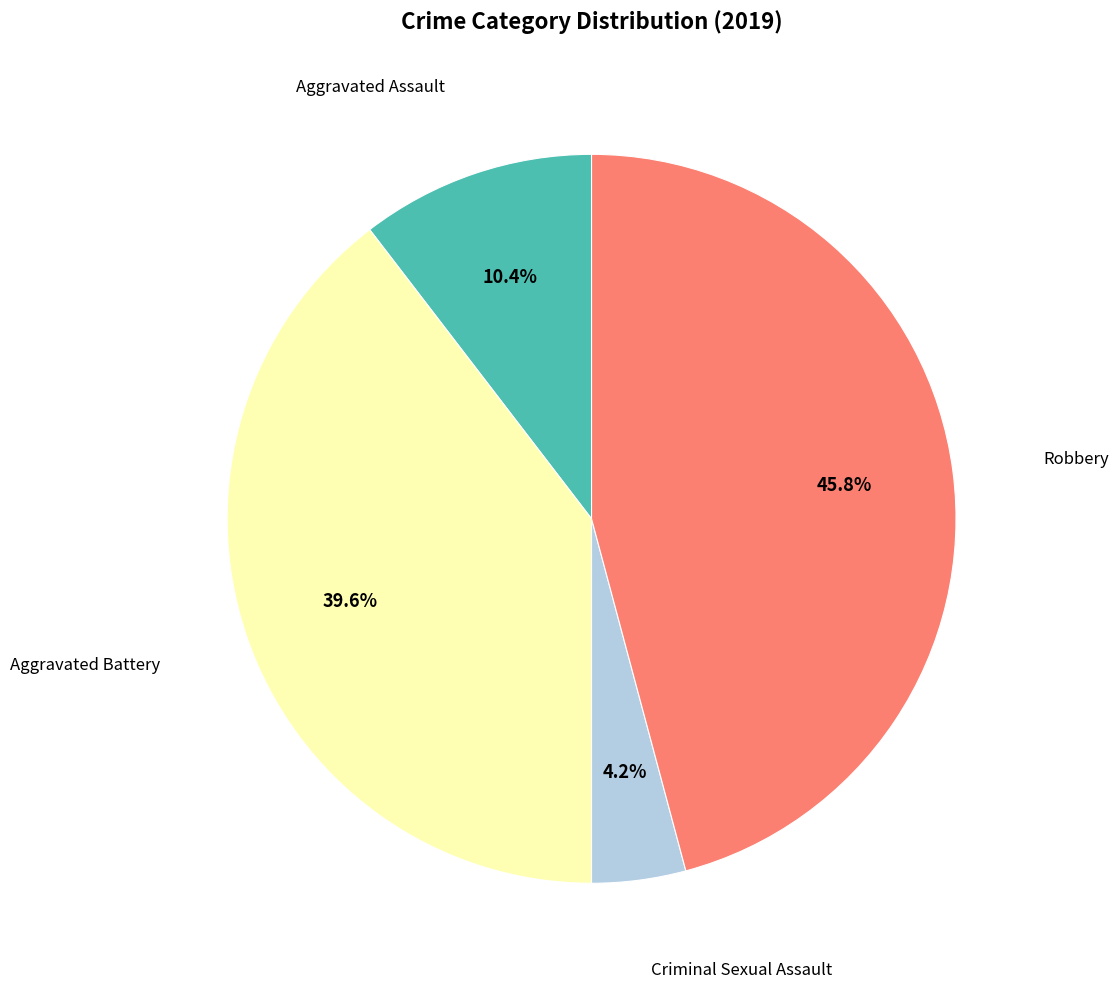

Is there any slice that represents more than half of the pie?

No